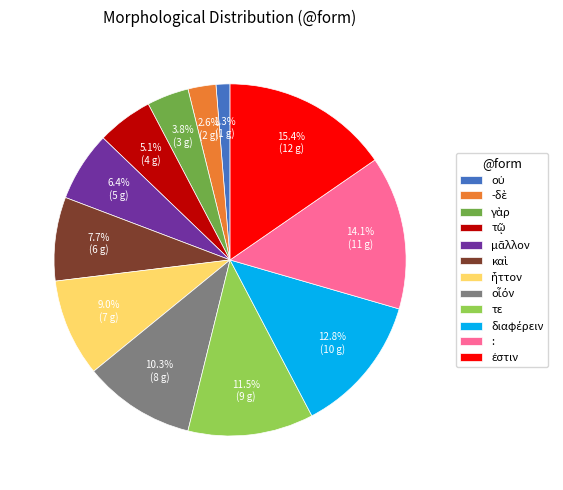

How many segments does this pie chart have?

12